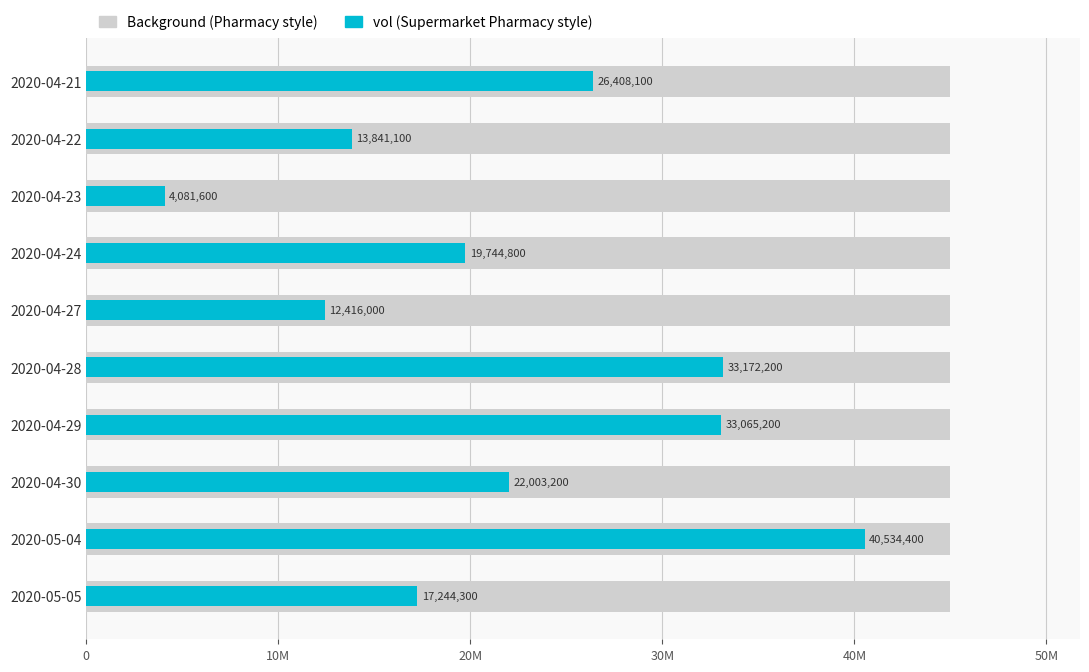

Which series has the largest range (max minus min)?

vol